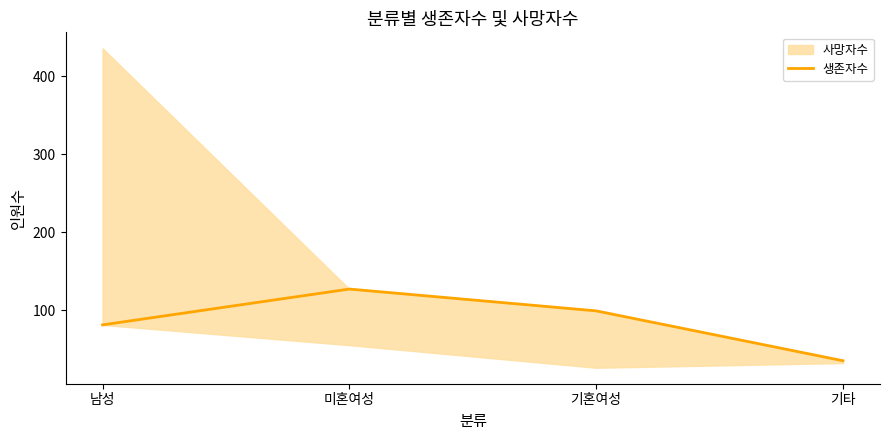

What is the label of the 1st point from the right?

기타